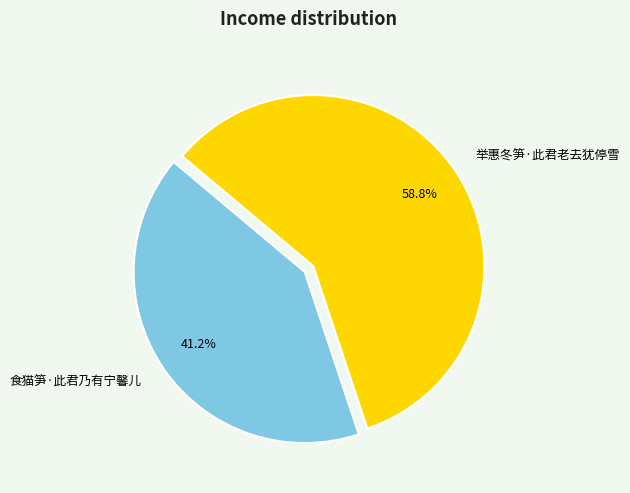

To the nearest percent, what percentage of the pie is 举惠冬笋·此君老去犹停雪?

59%